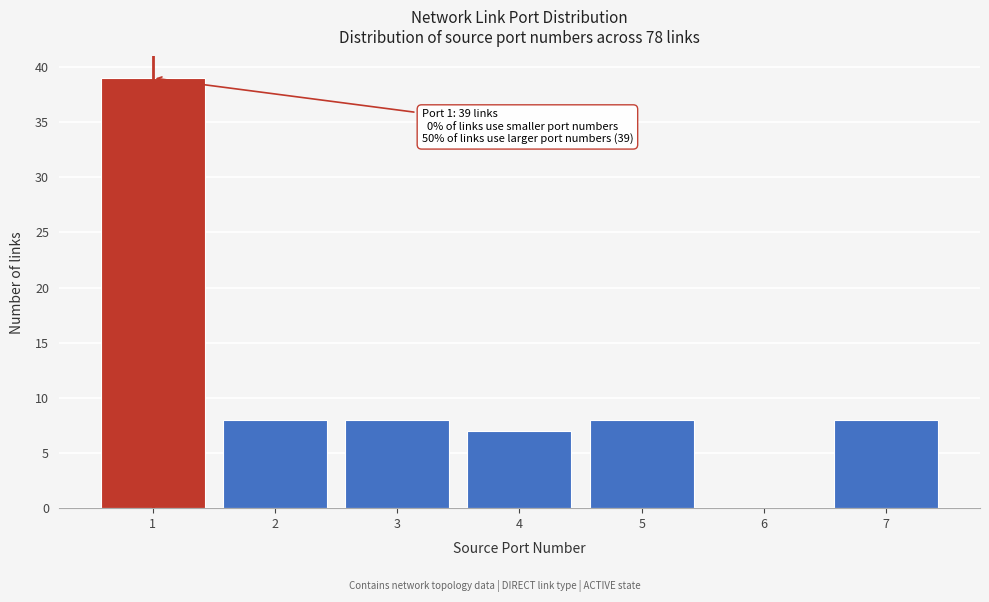

Reading left to right, extract all data points from this chart.

1=39	2=8	3=8	4=7	5=8	6=0	7=8